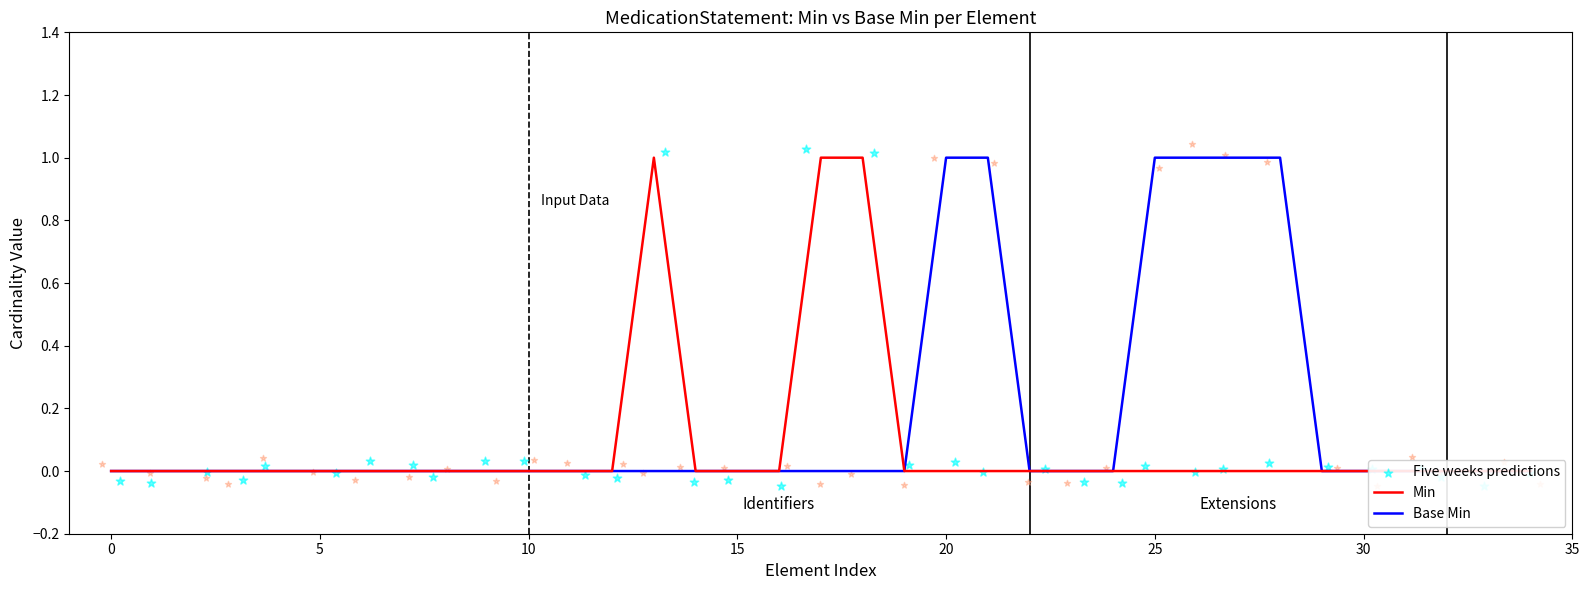

Which series has the widest spread of Y values?

Five weeks predictions